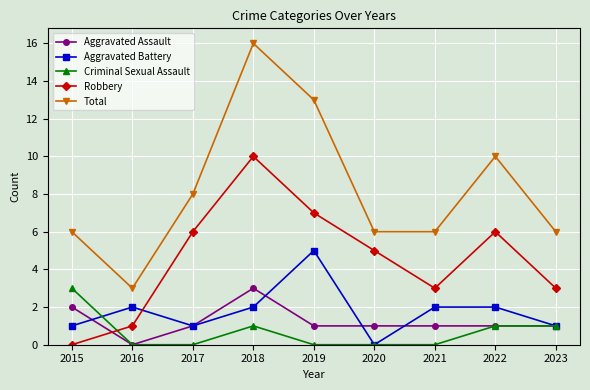

How many series are shown in this chart?

5